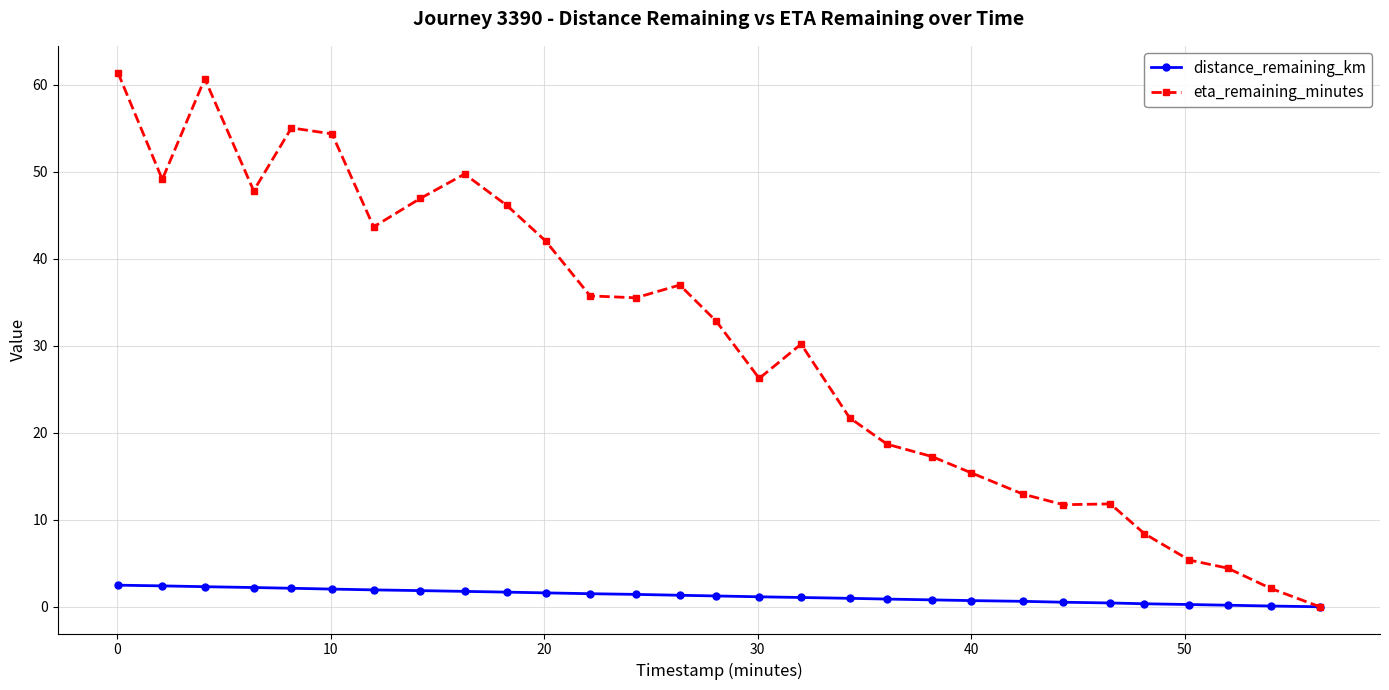

Rank the series by their average value, from highest to lowest.

eta_remaining_minutes, distance_remaining_km